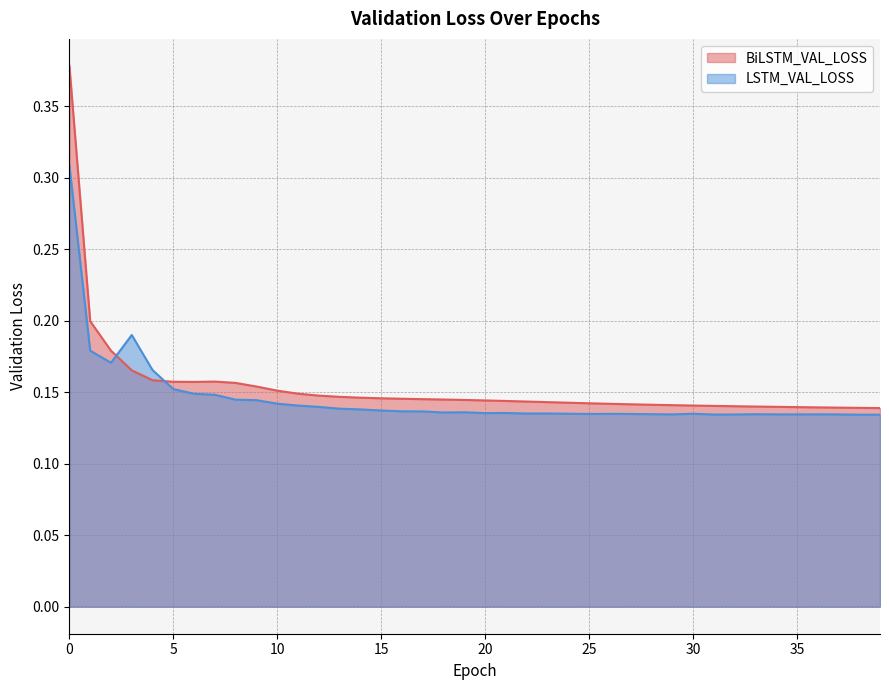

Is it true that BiLSTM_VAL_LOSS equals 0.1 at 18?

False